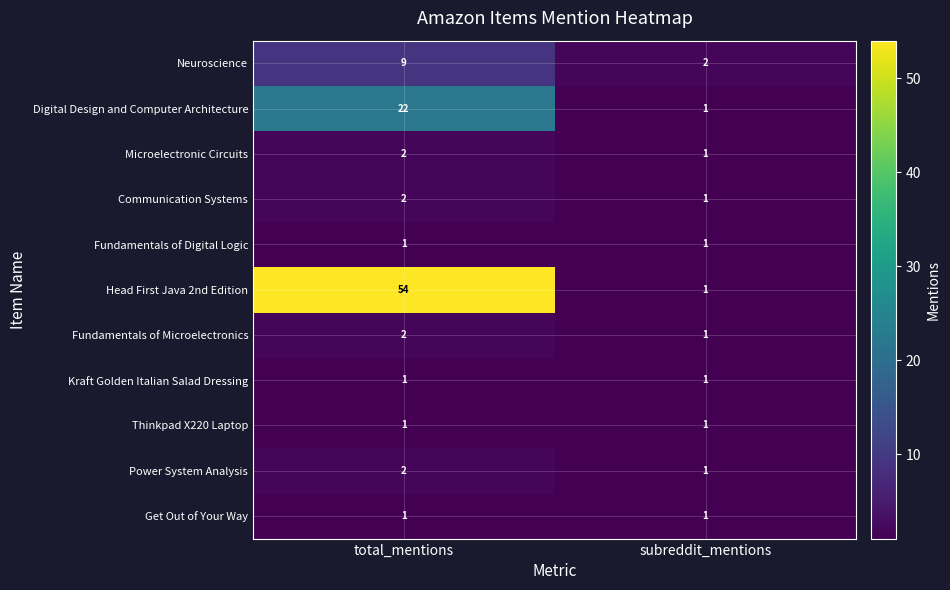

What is the total value across all series at total_mentions?

97